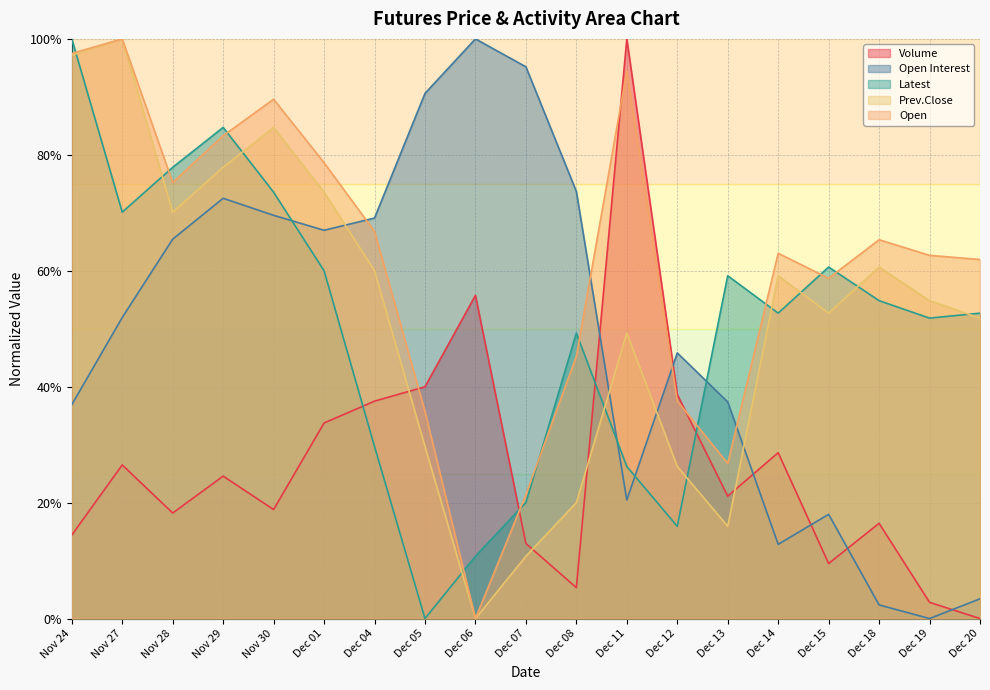

Which has a higher value, Dec 05 or Dec 19?

Dec 05